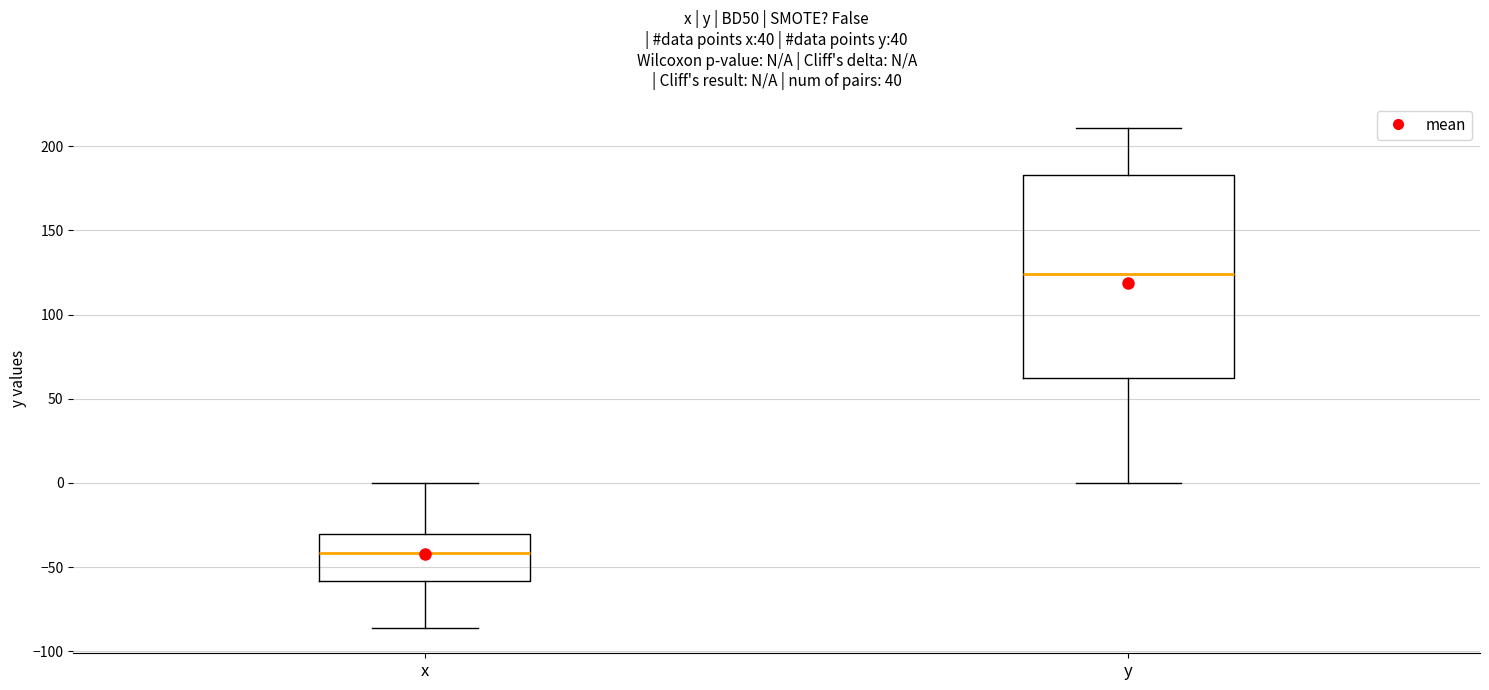

Which box's median line is the lowest?

x